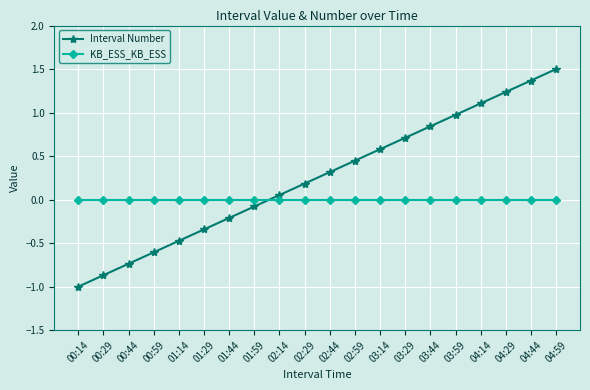

The value of Interval Number at 04:44 is 1.8. True or false?

False